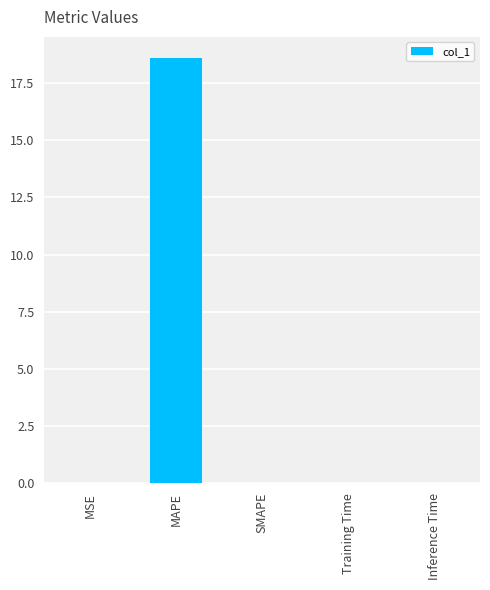

What is the greatest value displayed?

18.6